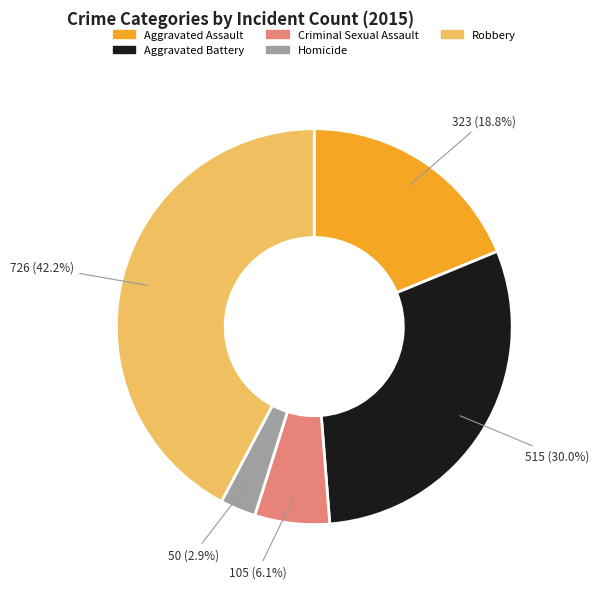

What is the largest slice in the pie chart?

Robbery